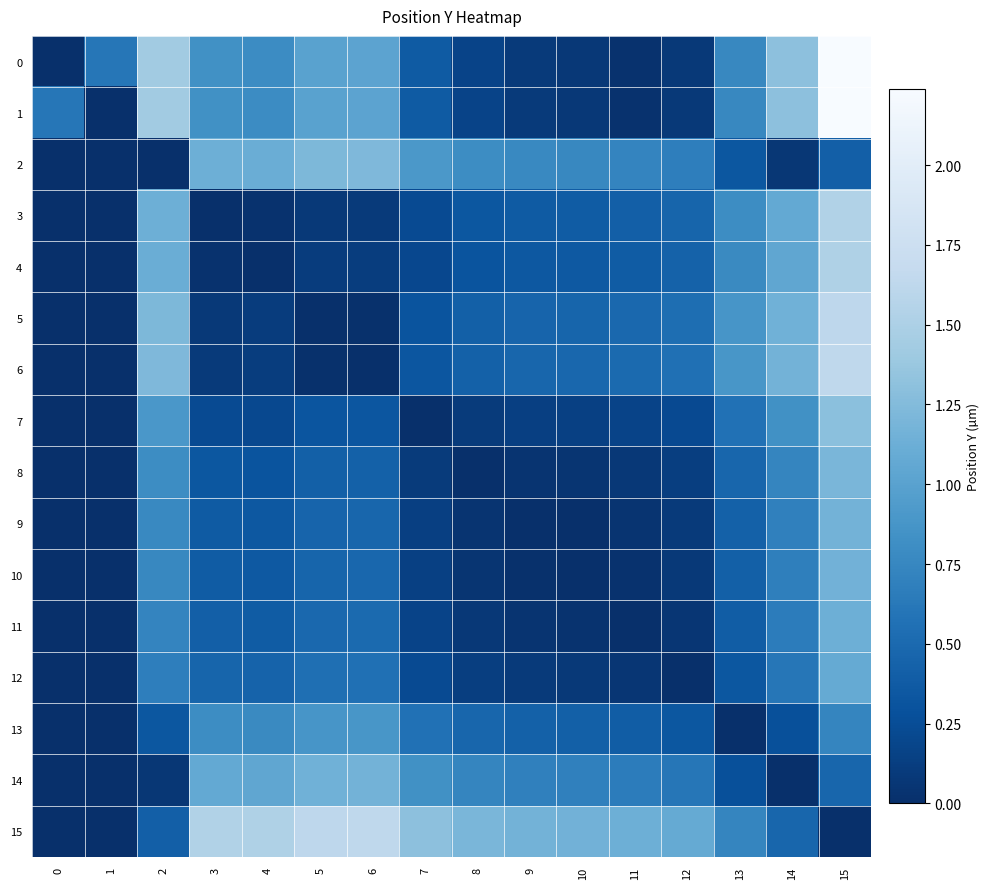

Reading left to right, transcribe all the data shown in this chart.

0: 0=0.0	1=0.6	2=1.4	3=0.8	4=0.8	5=1.0	6=1.0	7=0.4	8=0.2	9=0.1	10=0.1	11=0.0	12=0.1	13=0.8	14=1.3	15=2.2
1: 0=0.6	1=0.0	2=1.4	3=0.8	4=0.8	5=1.0	6=1.0	7=0.4	8=0.2	9=0.1	10=0.1	11=0.0	12=0.1	13=0.8	14=1.3	15=2.2
2: 0=0.0	1=0.0	2=0.0	3=1.1	4=1.1	5=1.2	6=1.2	7=0.9	8=0.8	9=0.8	10=0.8	11=0.7	12=0.7	13=0.3	14=0.1	15=0.4
3: 0=0.0	1=0.0	2=1.1	3=0.0	4=0.0	5=0.1	6=0.1	7=0.2	8=0.3	9=0.4	10=0.4	11=0.4	12=0.5	13=0.8	14=1.1	15=1.5
4: 0=0.0	1=0.0	2=1.1	3=0.0	4=0.0	5=0.1	6=0.1	7=0.2	8=0.3	9=0.3	10=0.4	11=0.4	12=0.4	13=0.8	14=1.0	15=1.5
5: 0=0.0	1=0.0	2=1.2	3=0.1	4=0.1	5=0.0	6=0.0	7=0.3	8=0.4	9=0.5	10=0.5	11=0.5	12=0.5	13=0.9	14=1.2	15=1.6
6: 0=0.0	1=0.0	2=1.2	3=0.1	4=0.1	5=0.0	6=0.0	7=0.3	8=0.4	9=0.5	10=0.5	11=0.5	12=0.6	13=0.9	14=1.2	15=1.6
7: 0=0.0	1=0.0	2=0.9	3=0.2	4=0.2	5=0.3	6=0.3	7=0.0	8=0.1	9=0.1	10=0.1	11=0.2	12=0.2	13=0.6	14=0.8	15=1.3
8: 0=0.0	1=0.0	2=0.8	3=0.3	4=0.3	5=0.4	6=0.4	7=0.1	8=0.0	9=0.0	10=0.0	11=0.1	12=0.1	13=0.5	14=0.7	15=1.2
9: 0=0.0	1=0.0	2=0.8	3=0.4	4=0.3	5=0.5	6=0.5	7=0.1	8=0.0	9=0.0	10=0.0	11=0.0	12=0.1	13=0.4	14=0.7	15=1.2
10: 0=0.0	1=0.0	2=0.8	3=0.4	4=0.4	5=0.5	6=0.5	7=0.1	8=0.0	9=0.0	10=0.0	11=0.0	12=0.1	13=0.4	14=0.7	15=1.2
11: 0=0.0	1=0.0	2=0.7	3=0.4	4=0.4	5=0.5	6=0.5	7=0.2	8=0.1	9=0.0	10=0.0	11=0.0	12=0.1	13=0.4	14=0.7	15=1.1
12: 0=0.0	1=0.0	2=0.7	3=0.5	4=0.4	5=0.5	6=0.6	7=0.2	8=0.1	9=0.1	10=0.1	11=0.1	12=0.0	13=0.3	14=0.6	15=1.1
13: 0=0.0	1=0.0	2=0.3	3=0.8	4=0.8	5=0.9	6=0.9	7=0.6	8=0.5	9=0.4	10=0.4	11=0.4	12=0.3	13=0.0	14=0.3	15=0.7
14: 0=0.0	1=0.0	2=0.1	3=1.1	4=1.0	5=1.2	6=1.2	7=0.8	8=0.7	9=0.7	10=0.7	11=0.7	12=0.6	13=0.3	14=0.0	15=0.5
15: 0=0.0	1=0.0	2=0.4	3=1.5	4=1.5	5=1.6	6=1.6	7=1.3	8=1.2	9=1.2	10=1.2	11=1.1	12=1.1	13=0.7	14=0.5	15=0.0